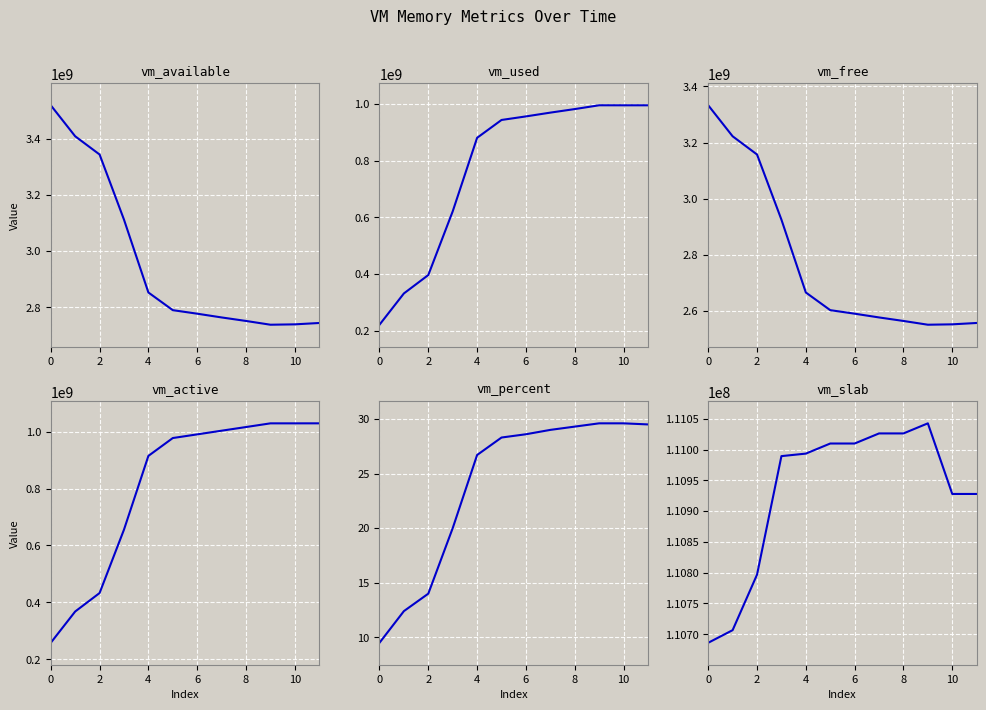

Which series has the largest total across all categories?

vm_available